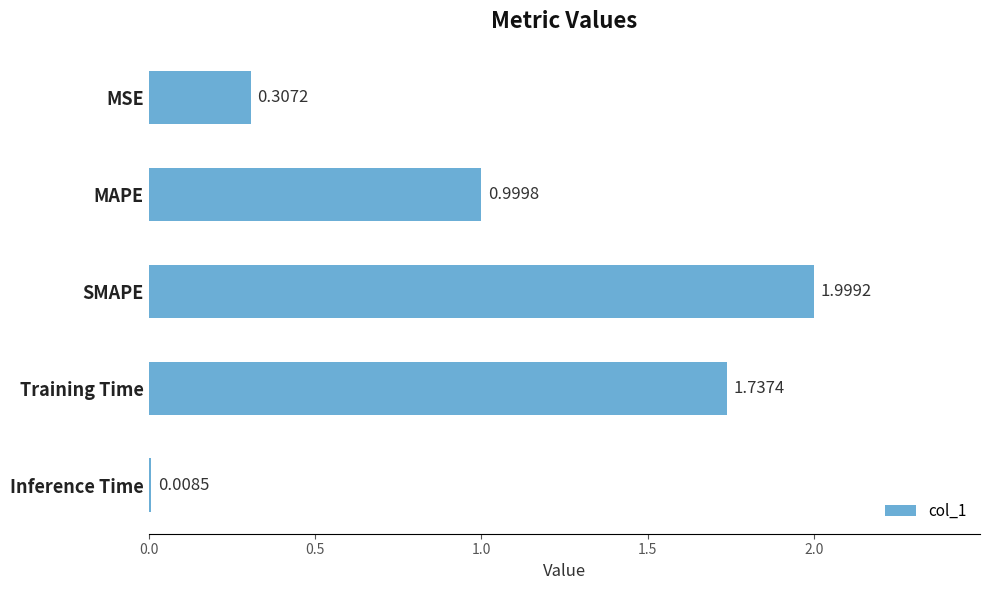

At which label is the value closest to 1?

MAPE